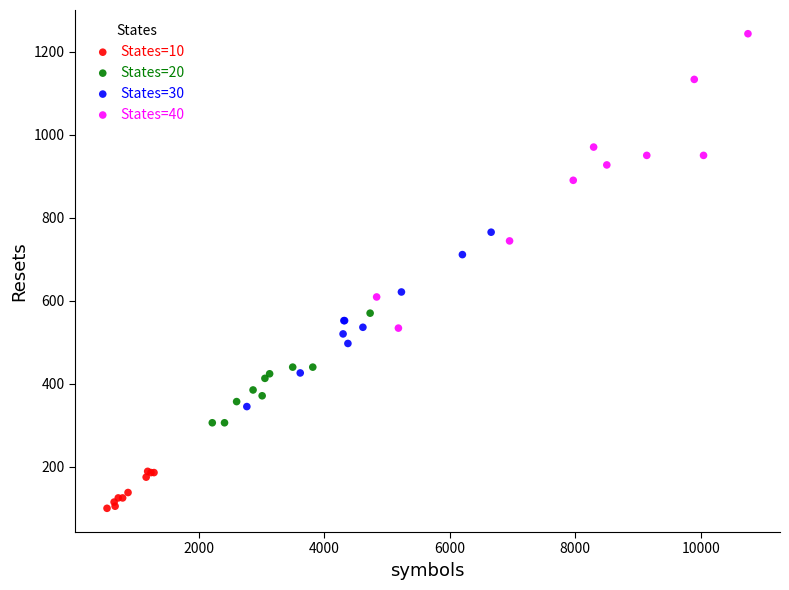

Which series contains the lowest Y value?

States=10